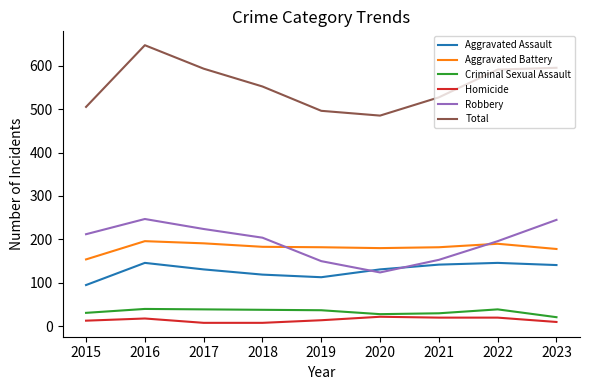

How many lines are shown in the chart?

6